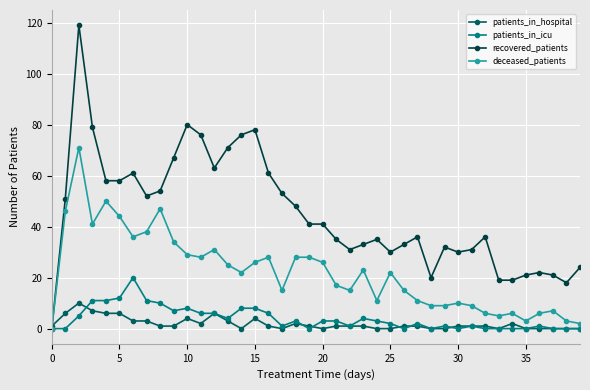

What is the maximum value for recovered_patients?

119